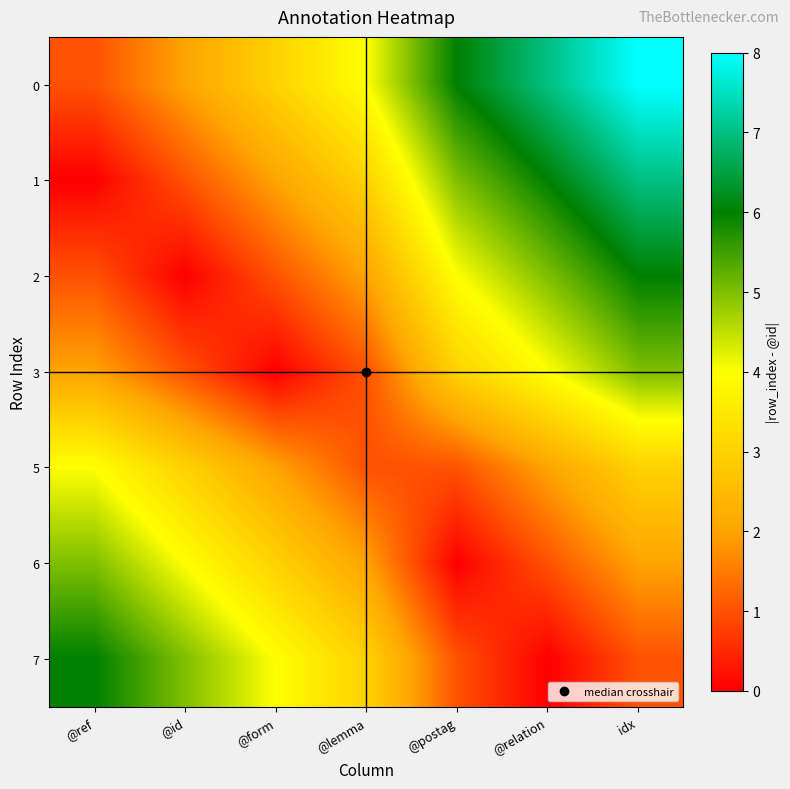

Reading right to left, list all the values displayed in this chart.

0: idx=8	@relation=7	@postag=6	@lemma=4	@form=3	@id=2	@ref=1
1: idx=7	@relation=6	@postag=5	@lemma=3	@form=2	@id=1	@ref=0
2: idx=6	@relation=5	@postag=4	@lemma=2	@form=1	@id=0	@ref=1
3: idx=5	@relation=4	@postag=3	@lemma=1	@form=0	@id=1	@ref=2
5: idx=3	@relation=2	@postag=1	@lemma=1	@form=2	@id=3	@ref=4
6: idx=2	@relation=1	@postag=0	@lemma=2	@form=3	@id=4	@ref=5
7: idx=1	@relation=0	@postag=1	@lemma=3	@form=4	@id=5	@ref=6